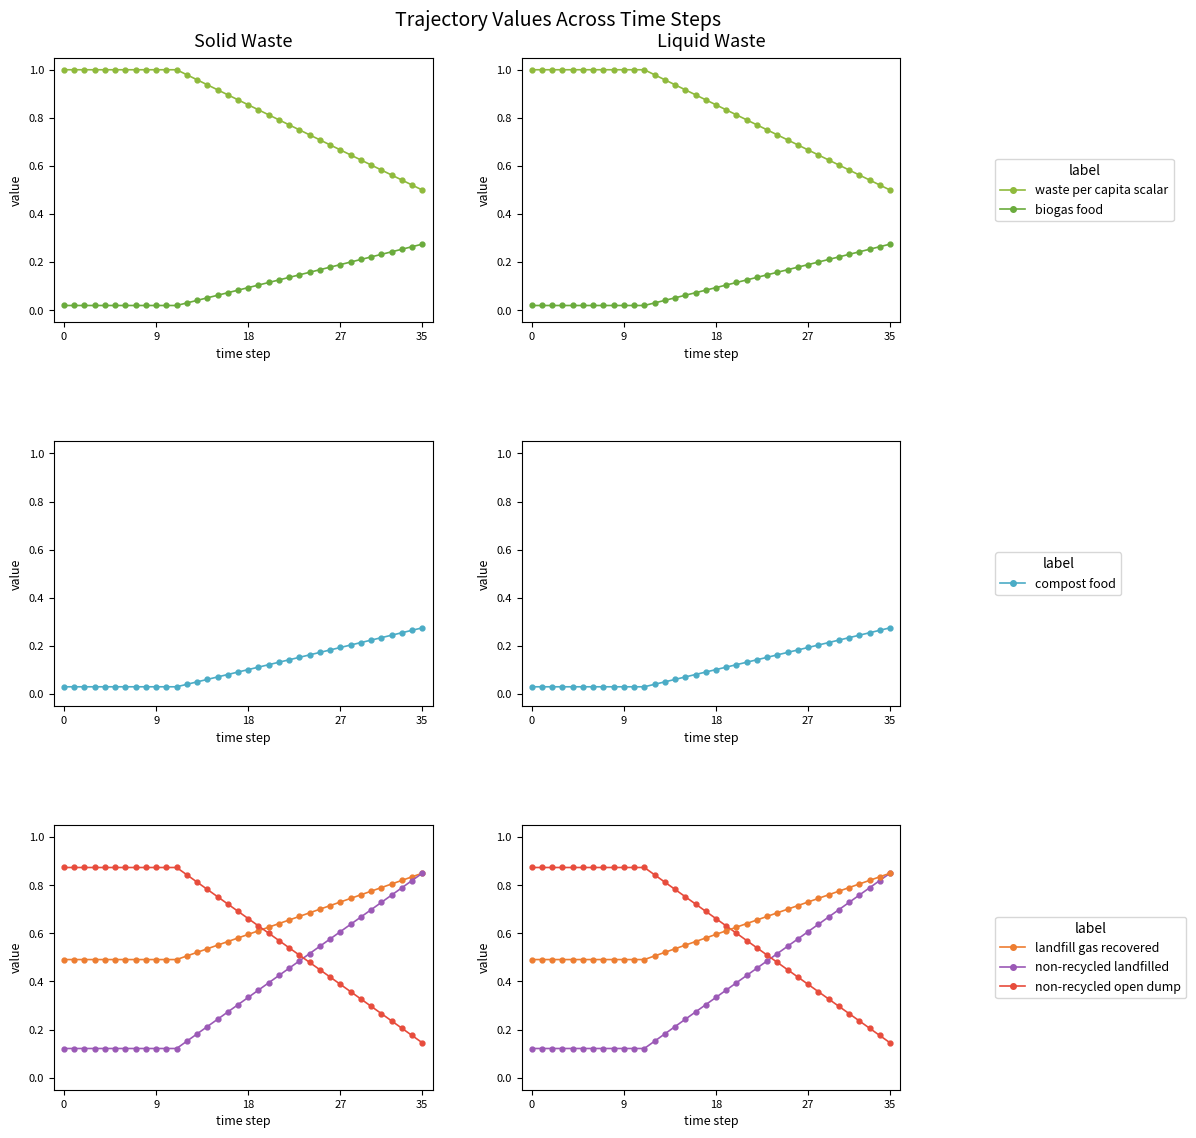

Count the compost food values in the range 0 to 1.

36